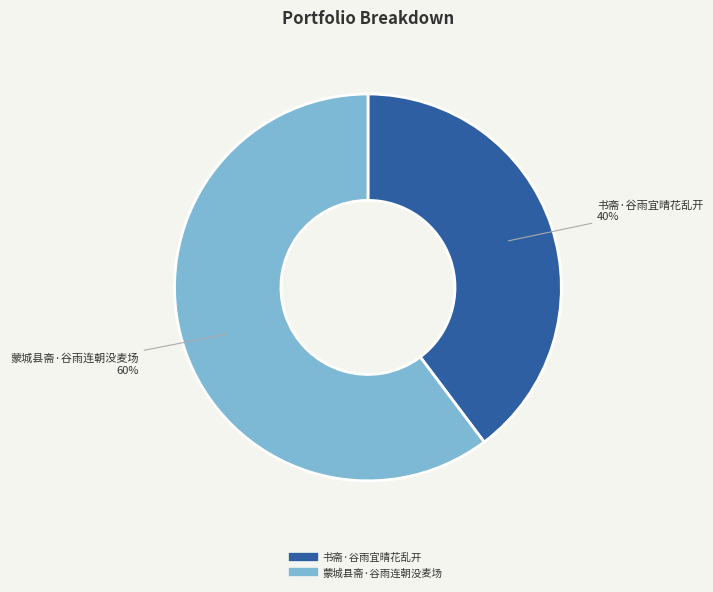

To the nearest percent, what is the combined percentage of 书斋·谷雨宜晴花乱开 and 蒙城县斋·谷雨连朝没麦场?

100%